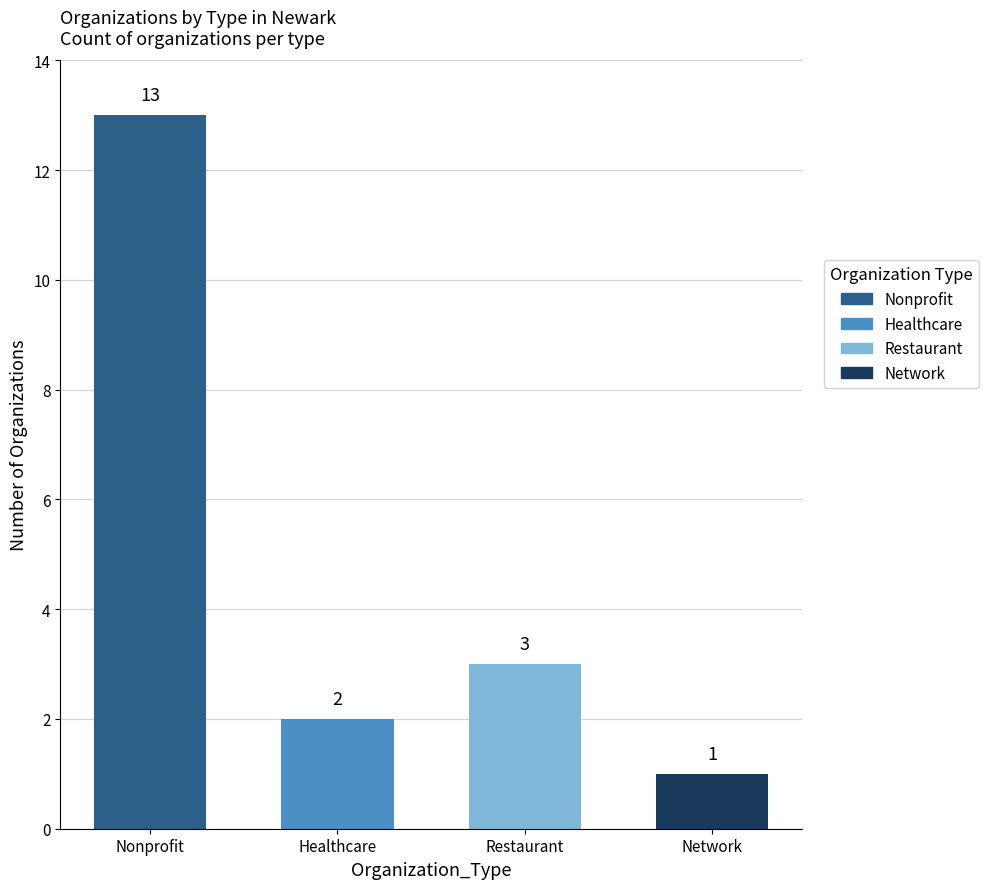

Are the bars horizontal?

No